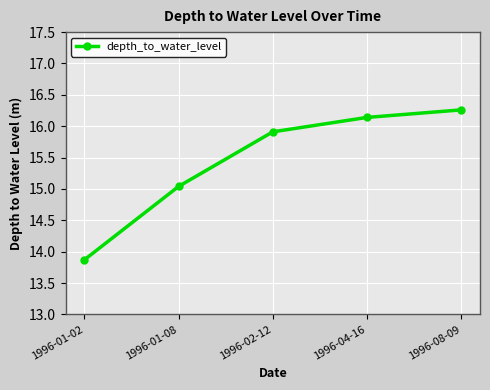

Where is the data nearest to the value 15?

1996-01-08